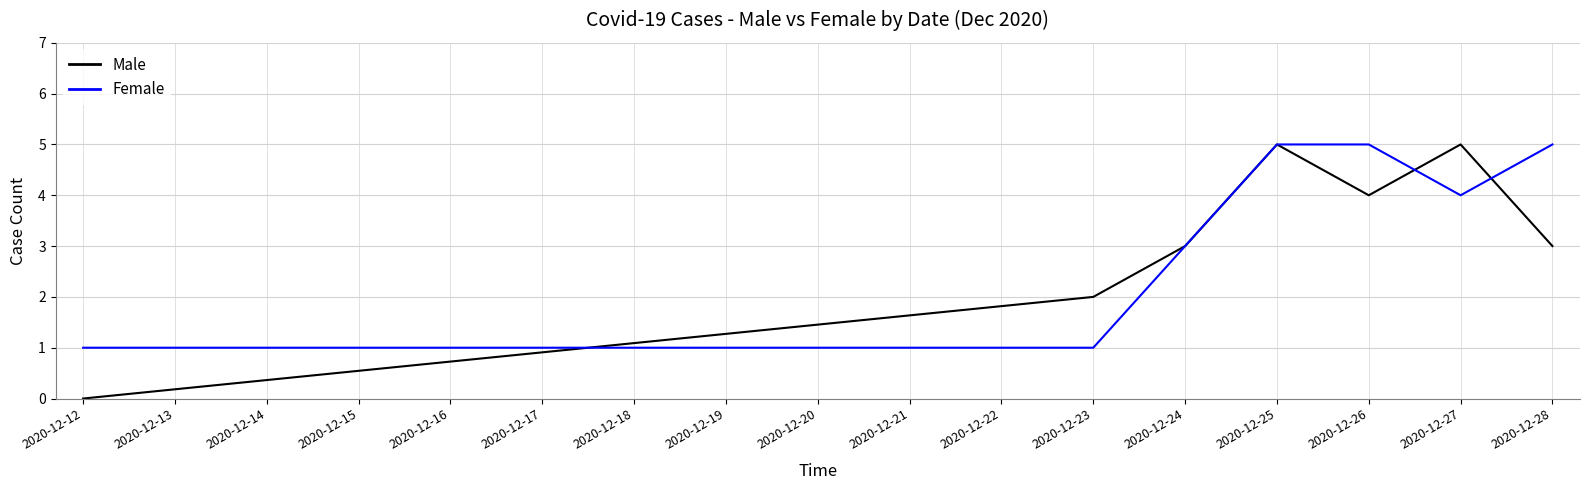

Reading left to right, list all the values displayed in this chart.

Male: 0	2	3	5	4	5	3
Female: 1	1	3	5	5	4	5